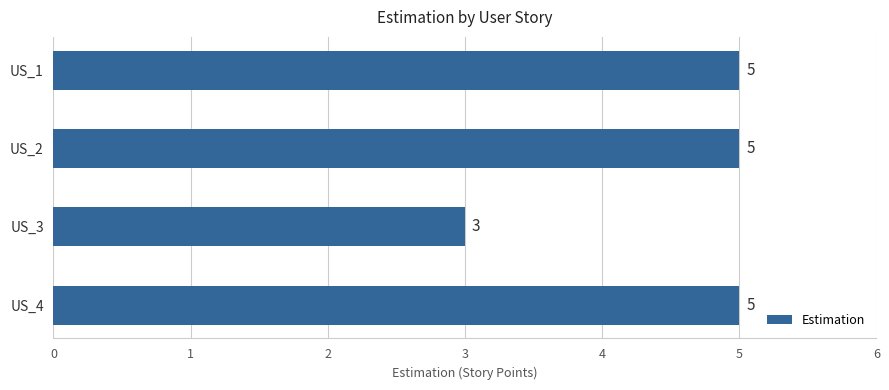

What is the value of the 2nd bar from the top?

5